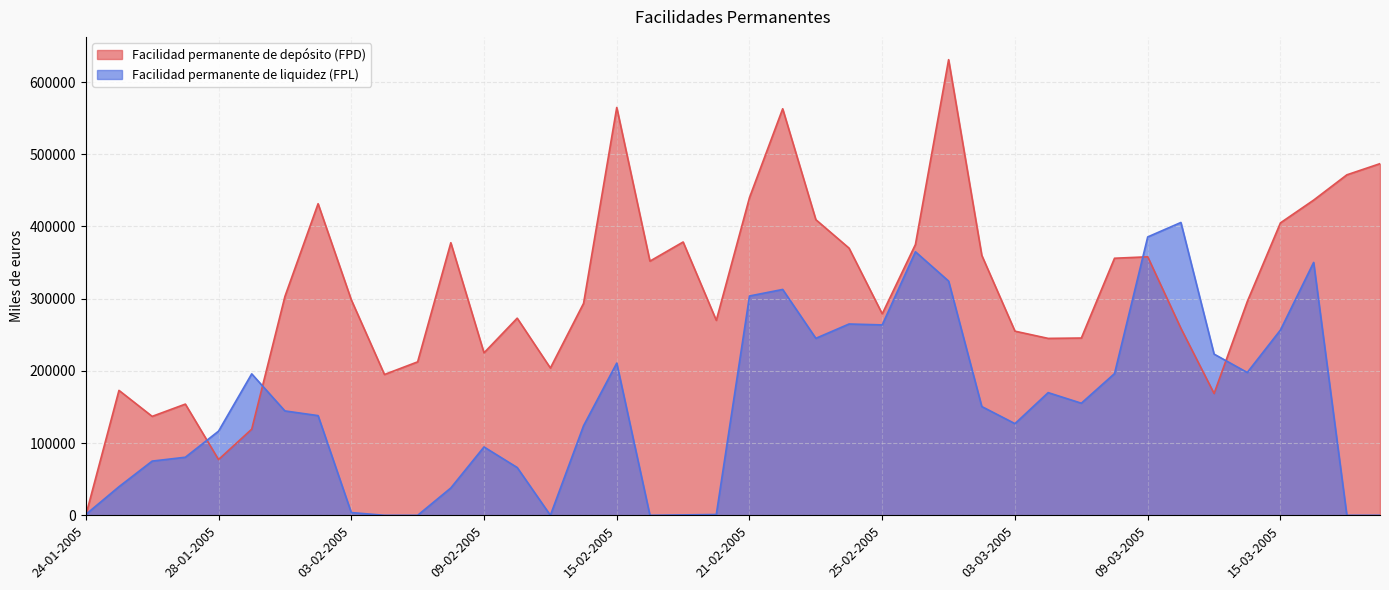

What is the maximum value shown in the chart?

631000